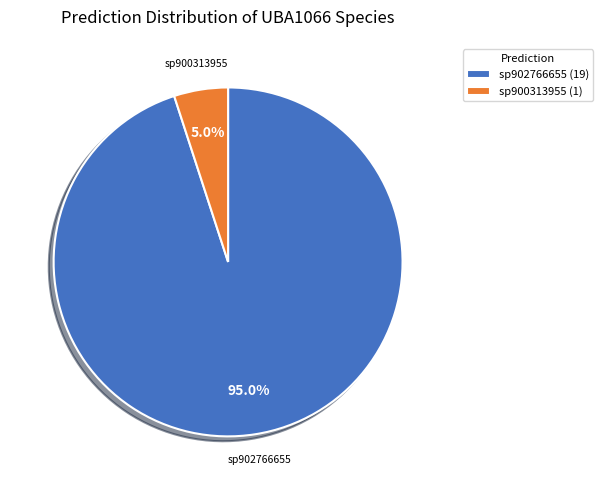

Is there any slice that represents more than half of the pie?

Yes